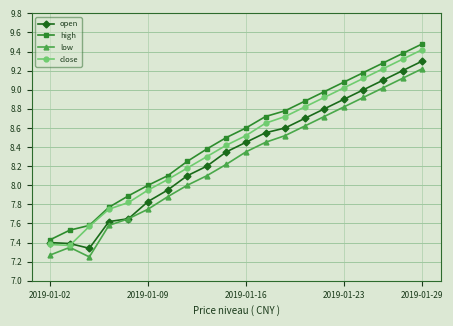

In low, how many points are lower than both neighbors (excluding endpoints)?

1